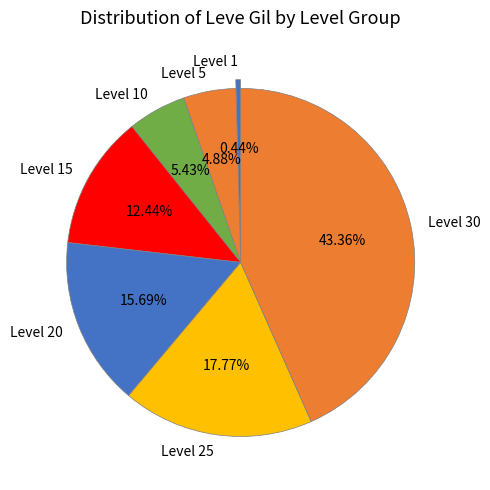

Count the number of slices in the pie.

7